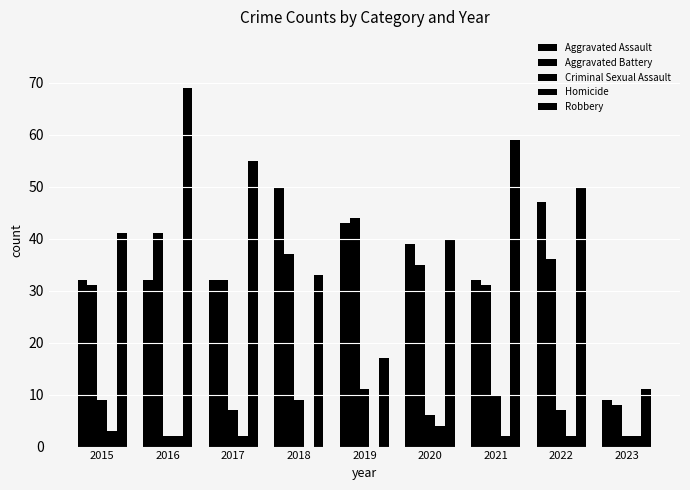

How many series are shown in this chart?

5